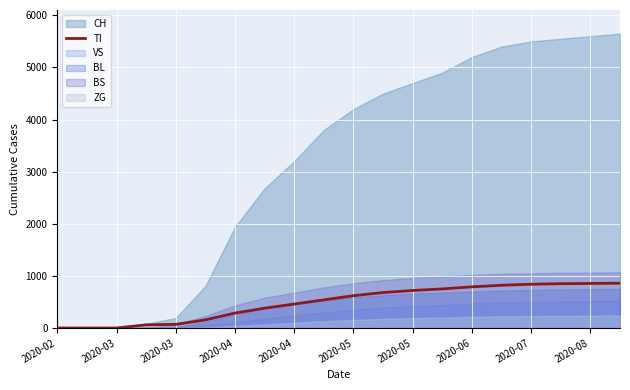

Read the value at 19.

860